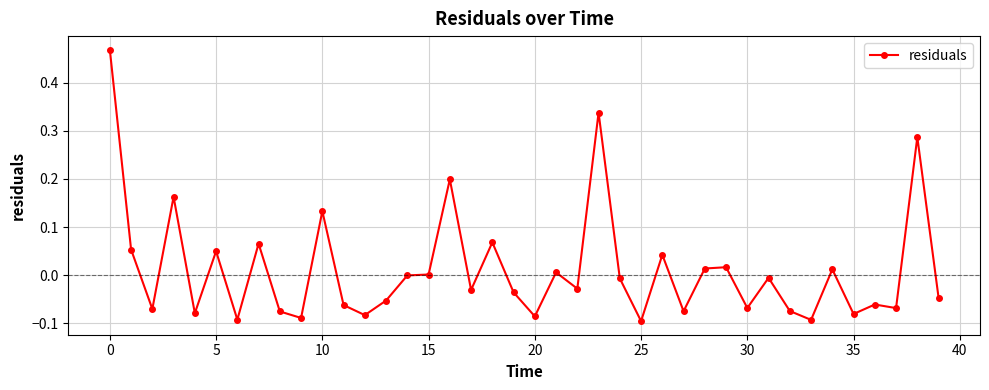

What is the difference between the maximum and second lowest values?

0.6